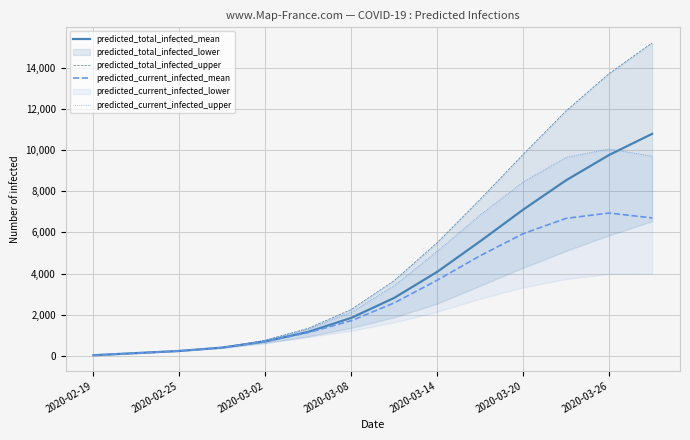

The predicted_current_infected_upper series shows 17203 at 13. True or false?

False